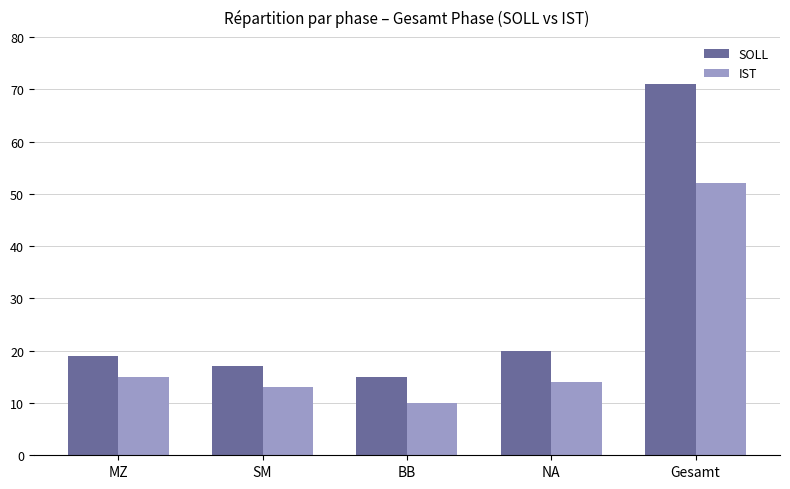

What is the minimum value for SOLL?

15